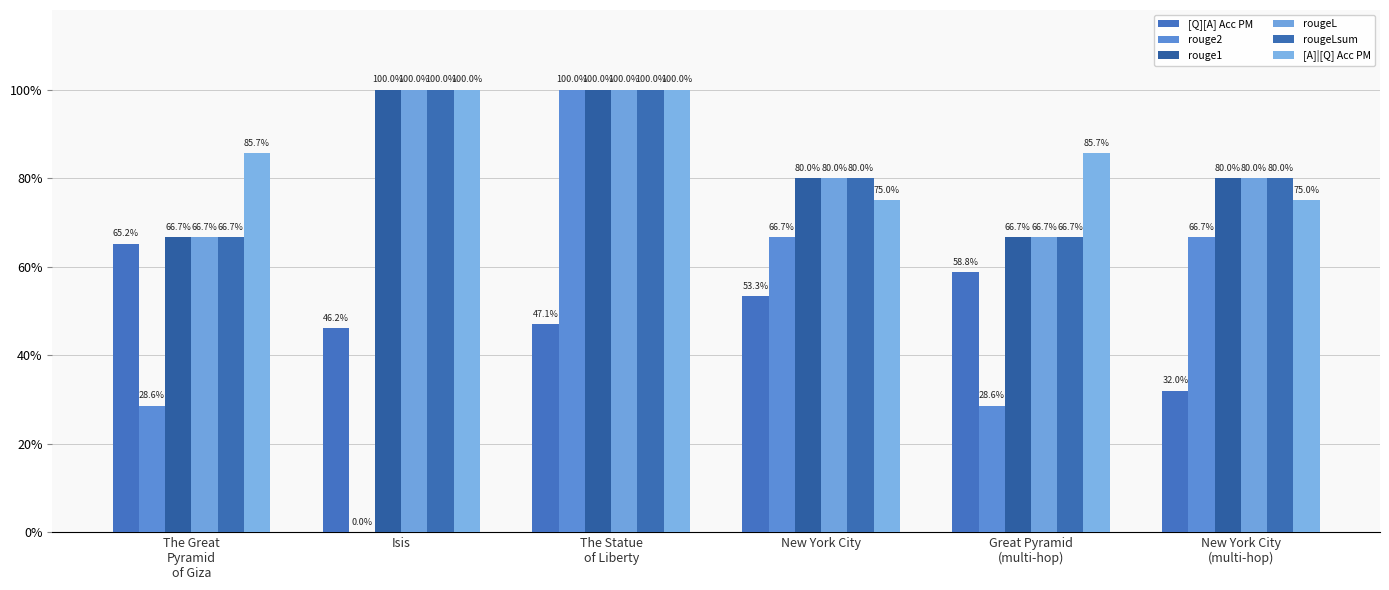

True or false: rougeLsum has a value of 1.3 at New York City.

False